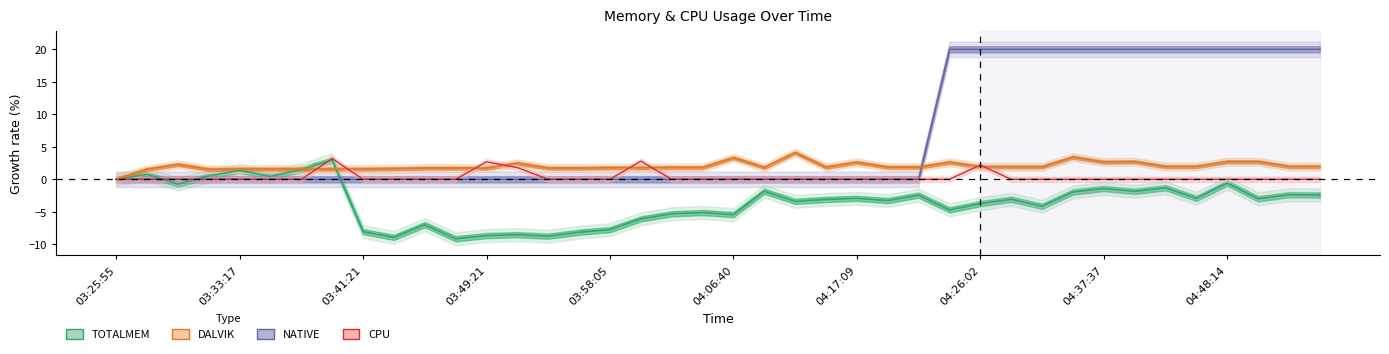

What is the label of the 11th point from the left?

03:45:19